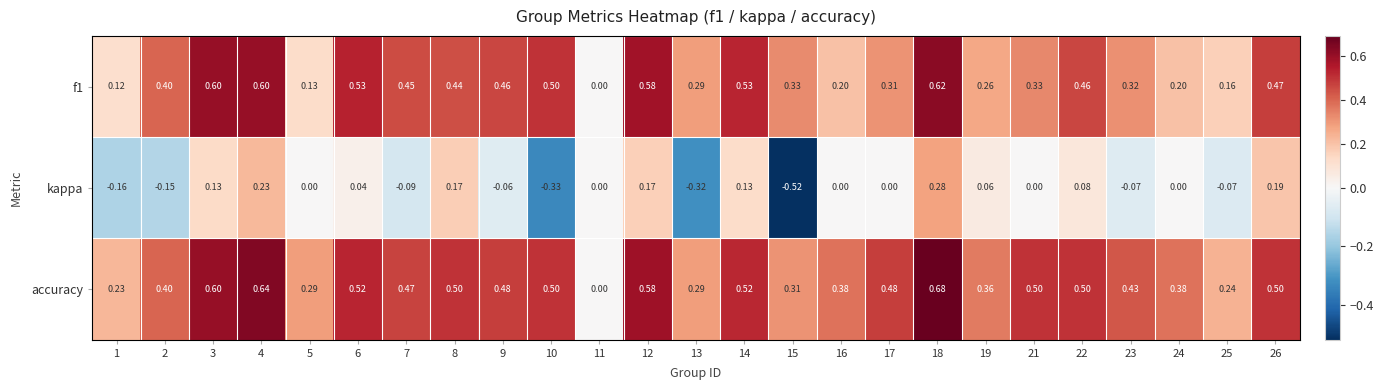

Which series has the largest range (max minus min)?

kappa